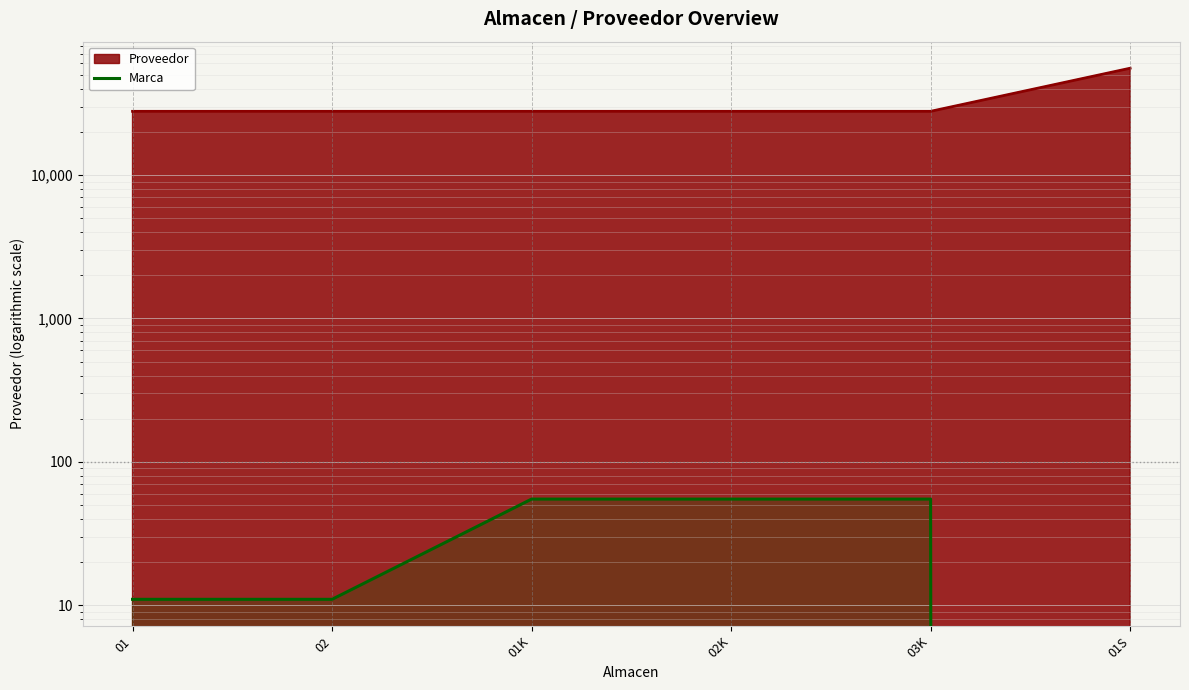

How many data points does each series have?

6